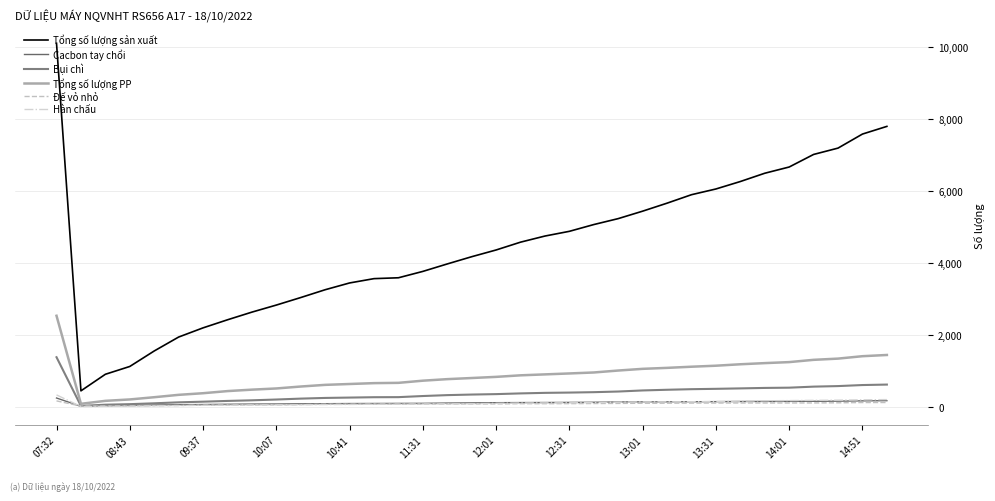

Which series ends up on top after the final intersection of Hàn chấu and Đế vỏ nhỏ?

Hàn chấu